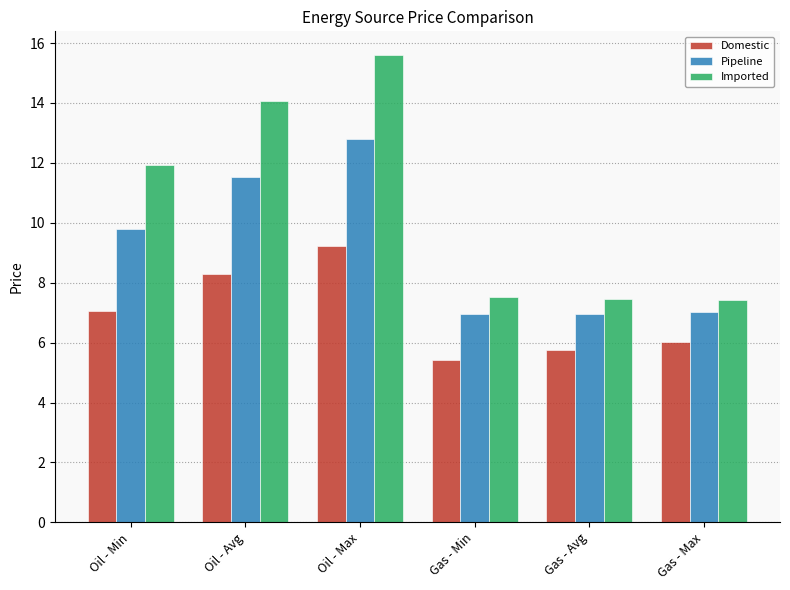

Between Oil - Avg and Gas - Max, which series saw the biggest shift?

Imported